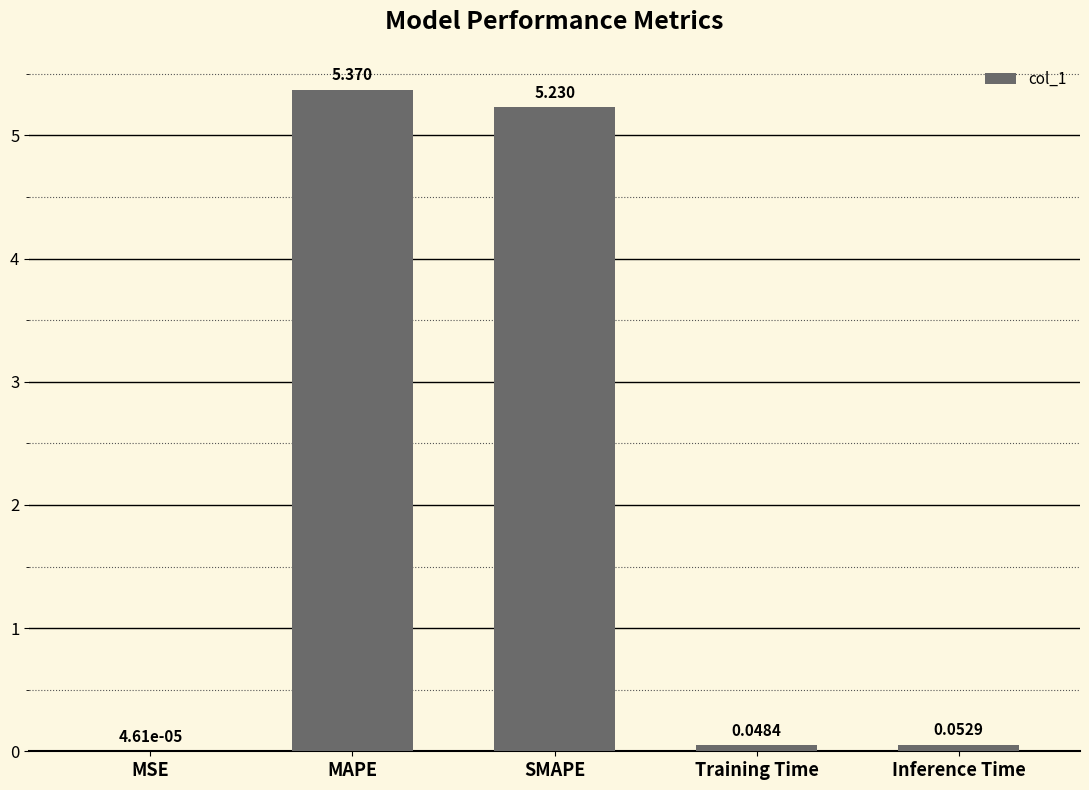

Which category has the highest value across all series?

MAPE